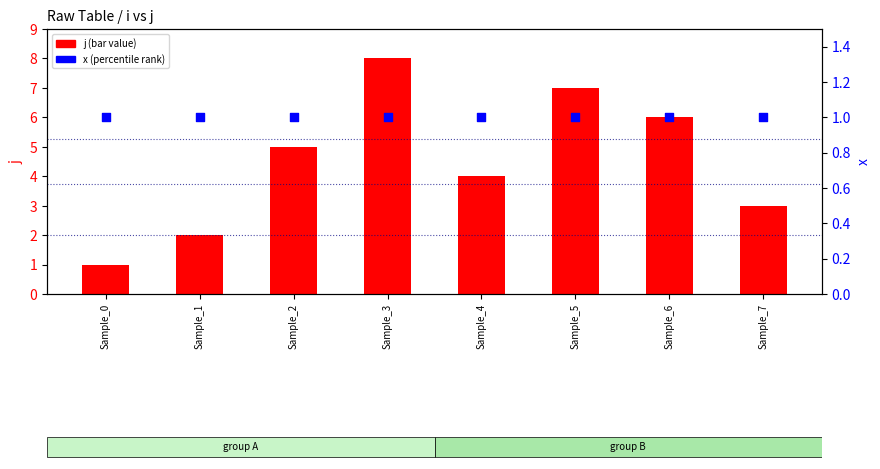

At which category is the sum across all series the highest?

Sample_3